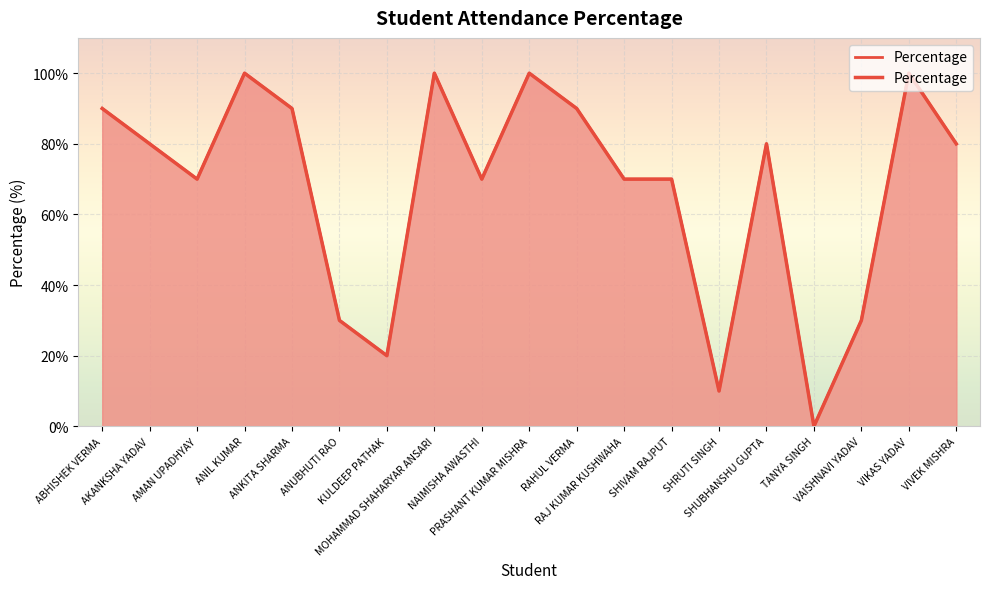

What is the ratio of the value at AMAN UPADHYAY to the value at VIVEK MISHRA?

0.9